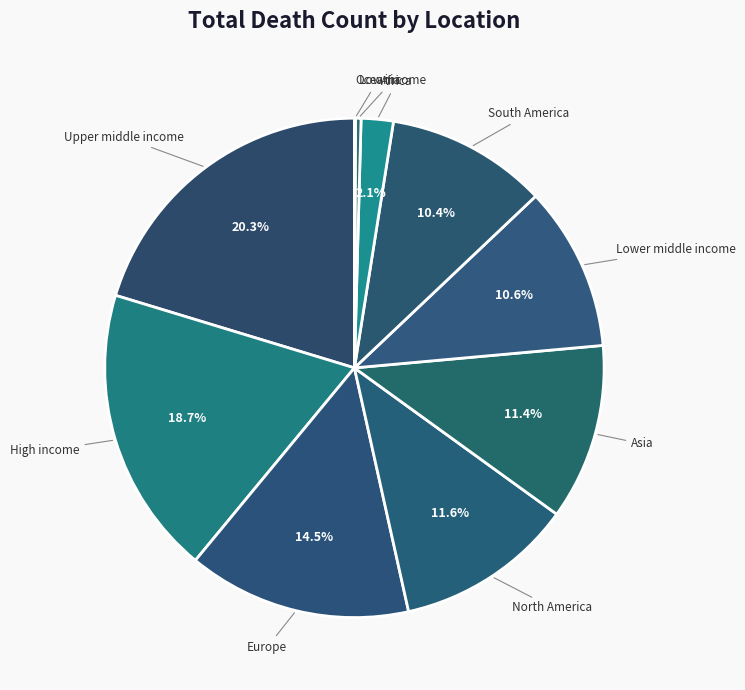

Is High income the majority of the pie?

No